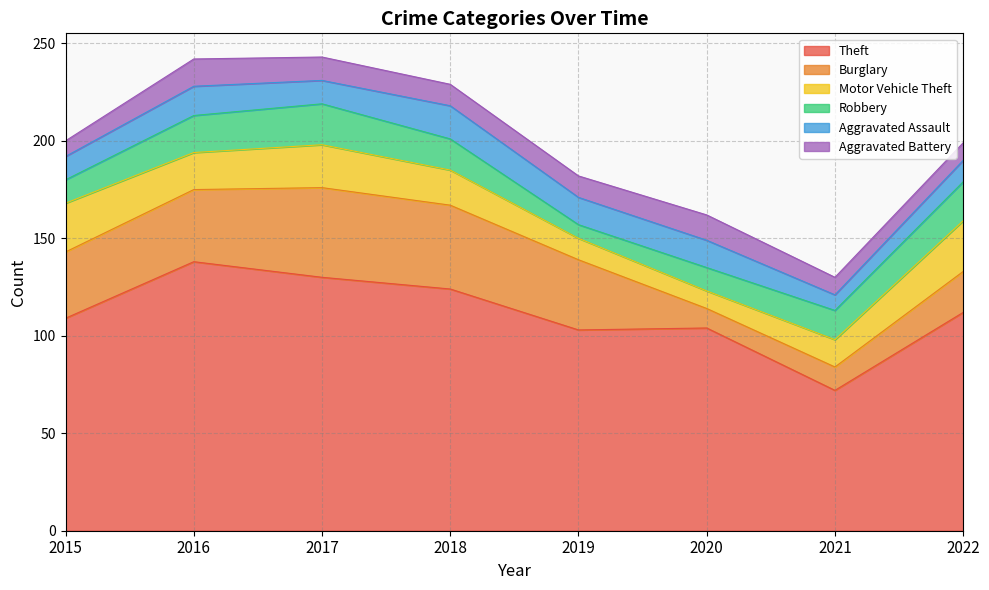

Reading left to right, transcribe all the data shown in this chart.

Theft: 2015=109	2016=138	2017=130	2018=124	2019=103	2020=104	2021=72	2022=112
Burglary: 2015=34	2016=37	2017=46	2018=43	2019=36	2020=10	2021=12	2022=21
Motor Vehicle Theft: 2015=25	2016=19	2017=22	2018=18	2019=11	2020=9	2021=14	2022=26
Robbery: 2015=12	2016=19	2017=21	2018=16	2019=7	2020=12	2021=15	2022=20
Aggravated Assault: 2015=12	2016=15	2017=12	2018=17	2019=14	2020=14	2021=8	2022=11
Aggravated Battery: 2015=8	2016=14	2017=12	2018=11	2019=11	2020=13	2021=9	2022=9